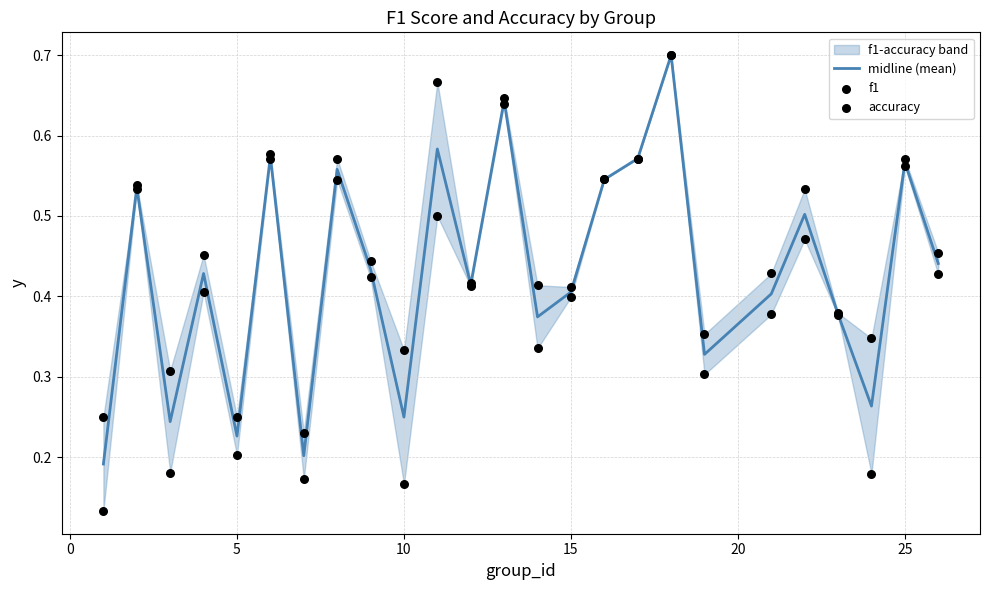

The value of midline (mean) at 15 is 0.6. True or false?

False